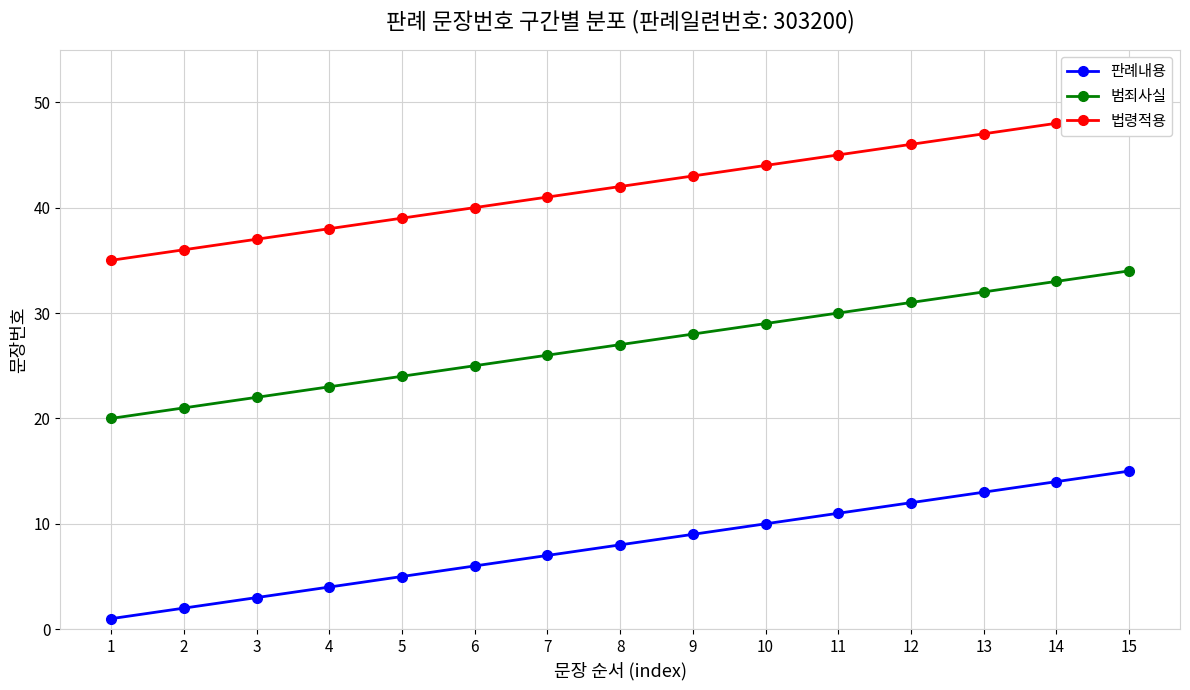

Rank the series by their average value, from lowest to highest.

판례내용, 범죄사실, 법령적용